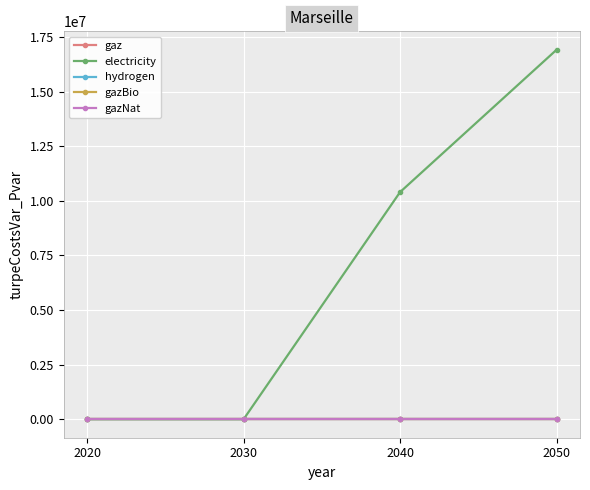

Where is gazBio nearest to the value 0?

2020